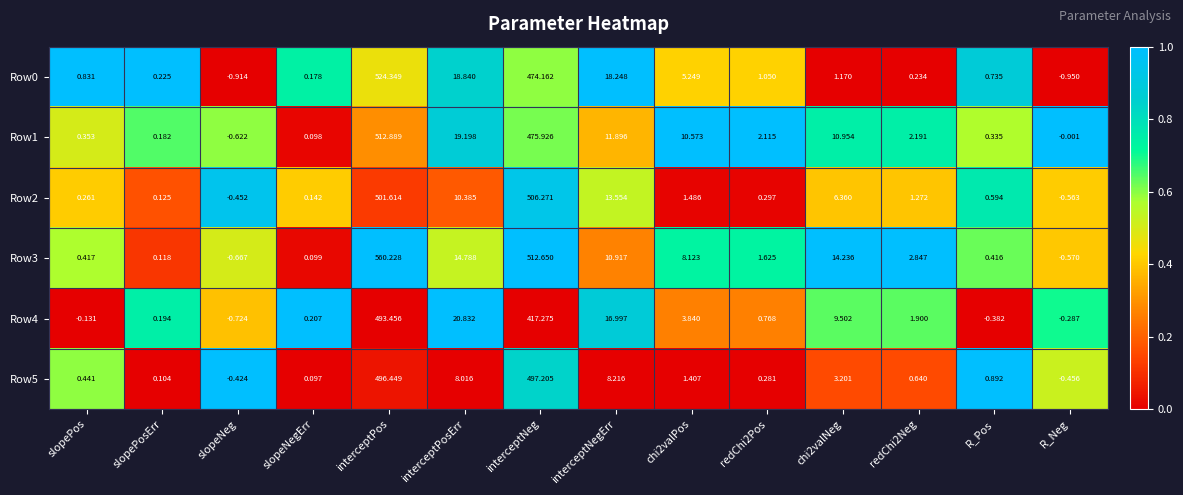

At which category does the chart reach its minimum across all series?

R_Neg